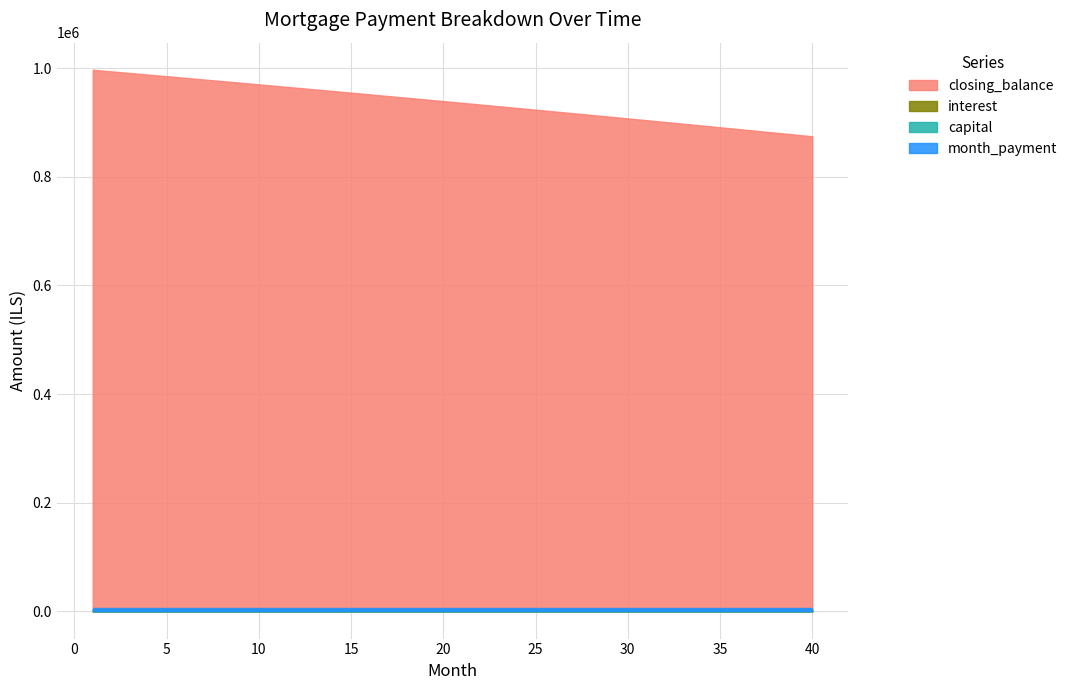

Which series has the largest total across all categories?

closing_balance